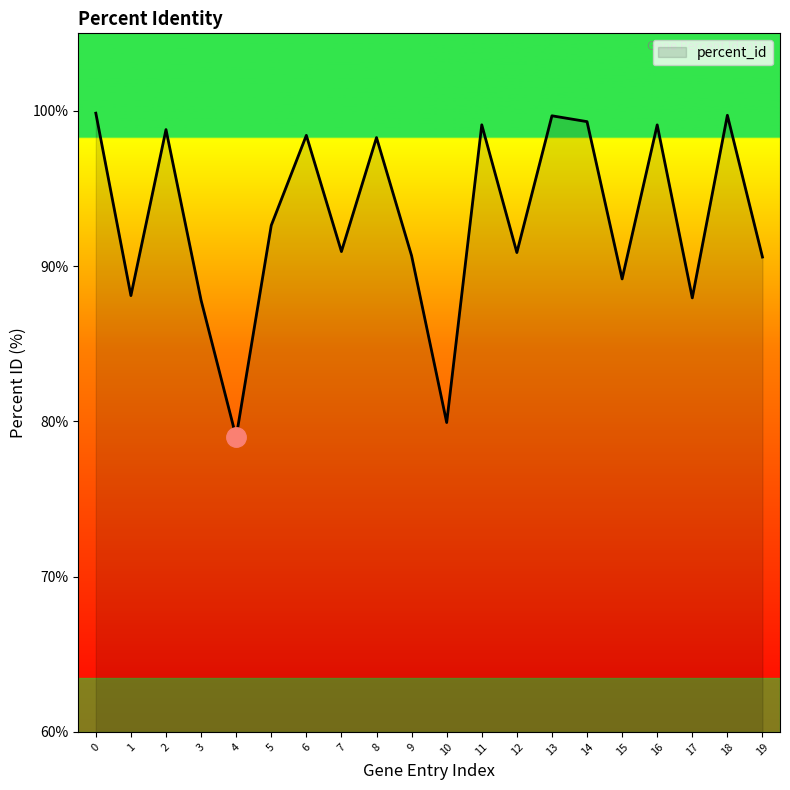

At which category does the data reach its first local valley?

1